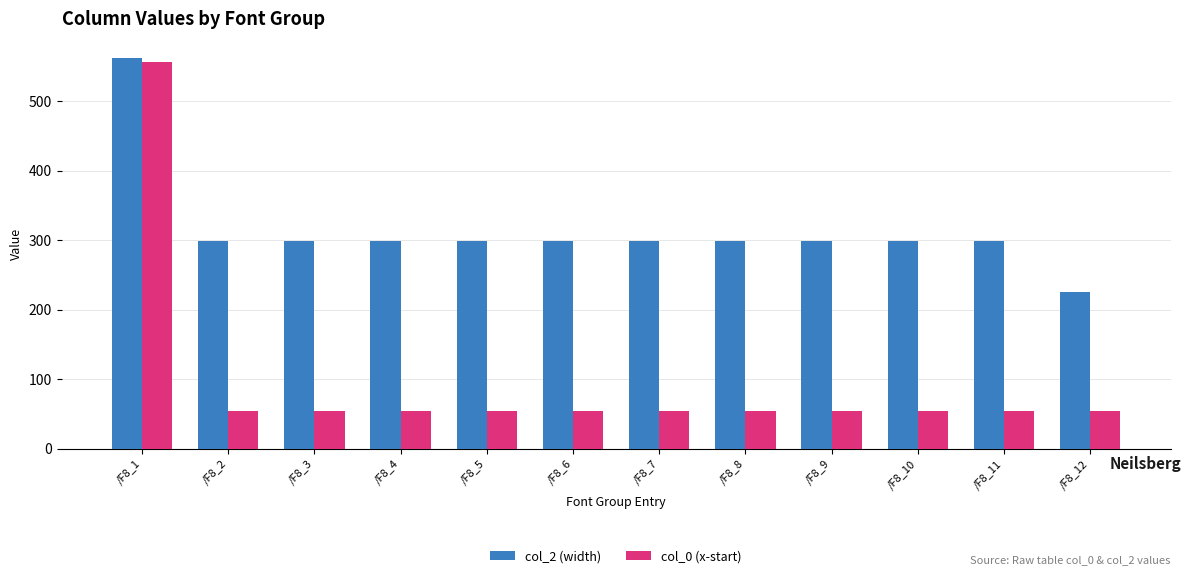

At /F8_3, list the series in order from smallest to largest.

col_0 (x-start), col_2 (width)